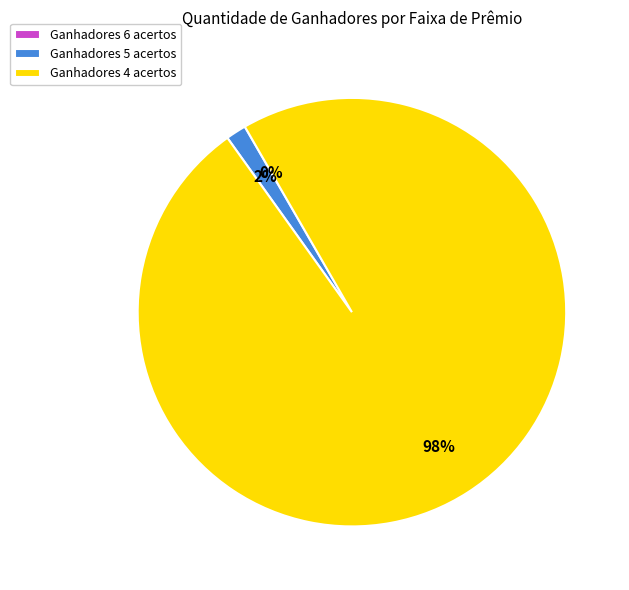

To the nearest percent, what percentage of the pie is Ganhadores 4 acertos?

98%